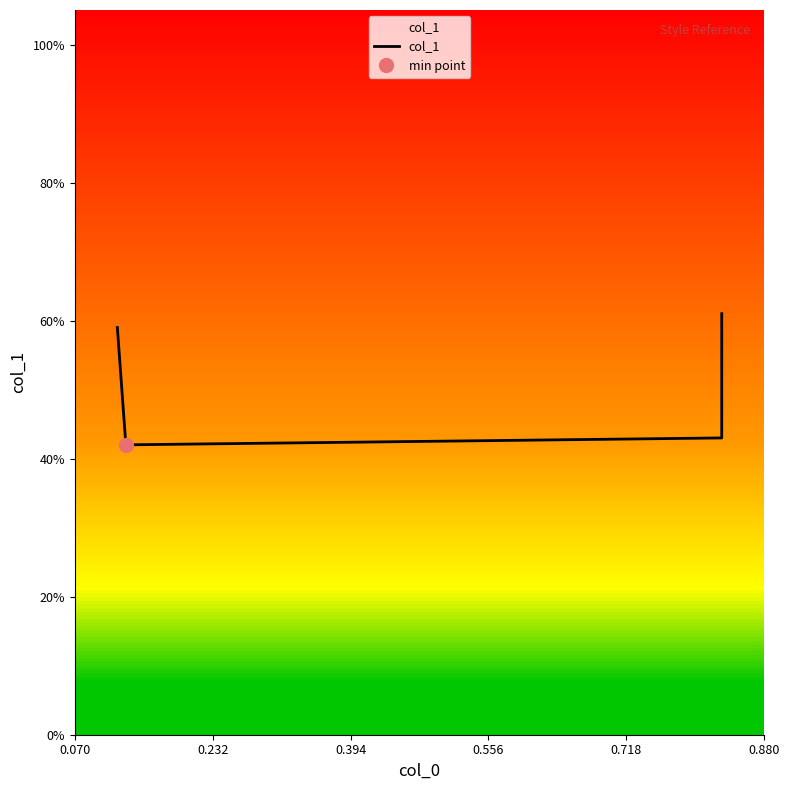

How many series are shown in this chart?

1